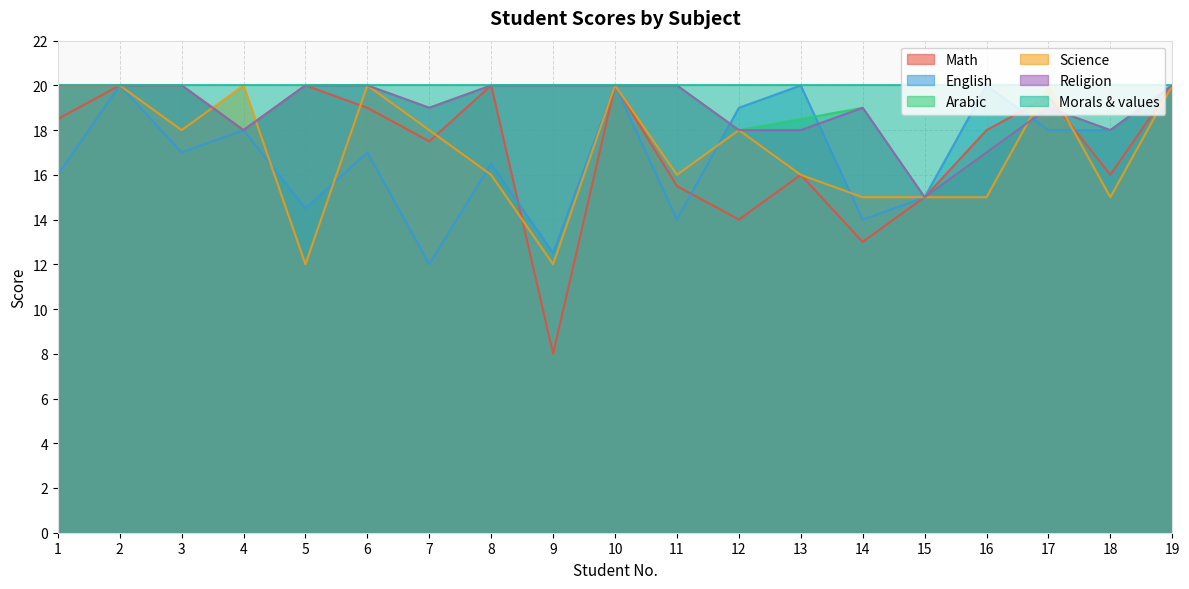

Is it true that Arabic equals 26.2 at 6?

False